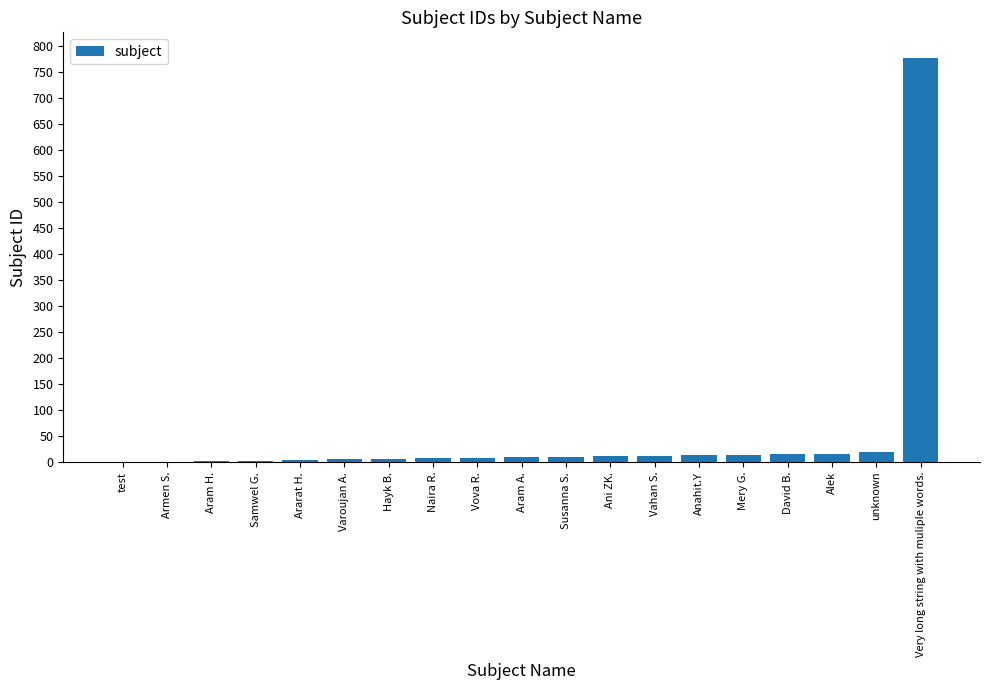

At which category does the chart reach its peak across all series?

Very long string with muliple words.